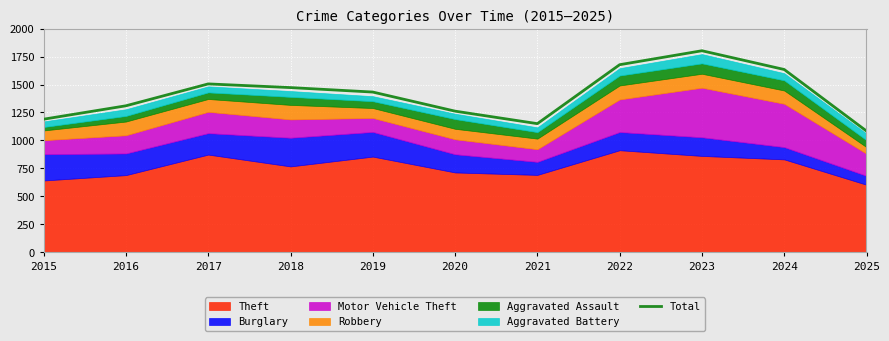

Reading right to left, transcribe all the data shown in this chart.

2025=1084	2024=1635	2023=1803	2022=1678	2021=1150	2020=1262	2019=1433	2018=1473	2017=1506	2016=1310	2015=1190